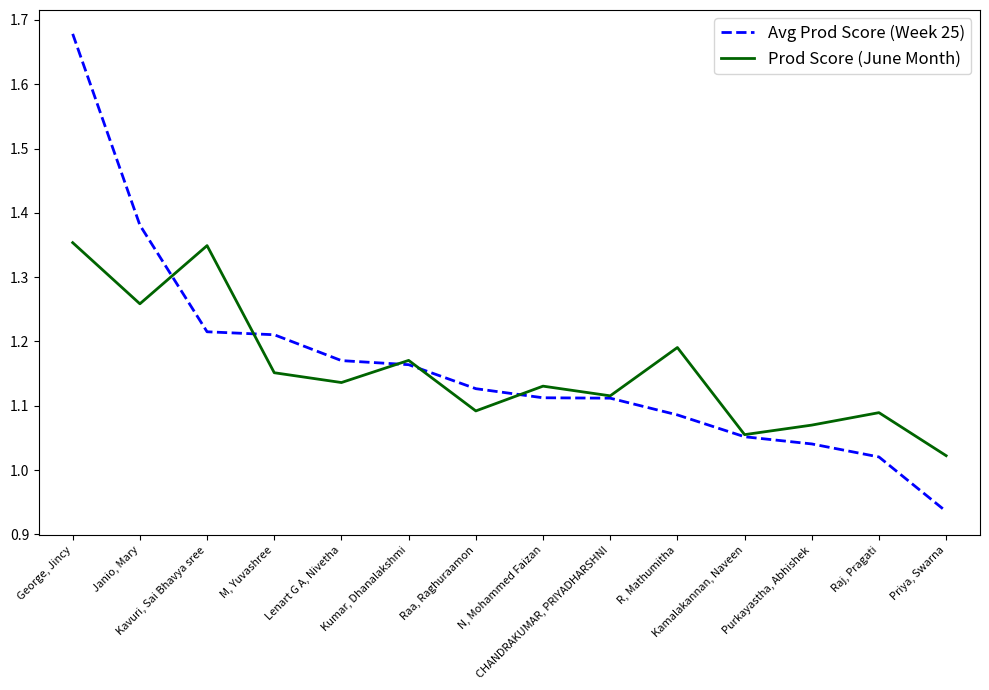

Which series has the largest range (max minus min)?

Avg Prod Score (Week 25)